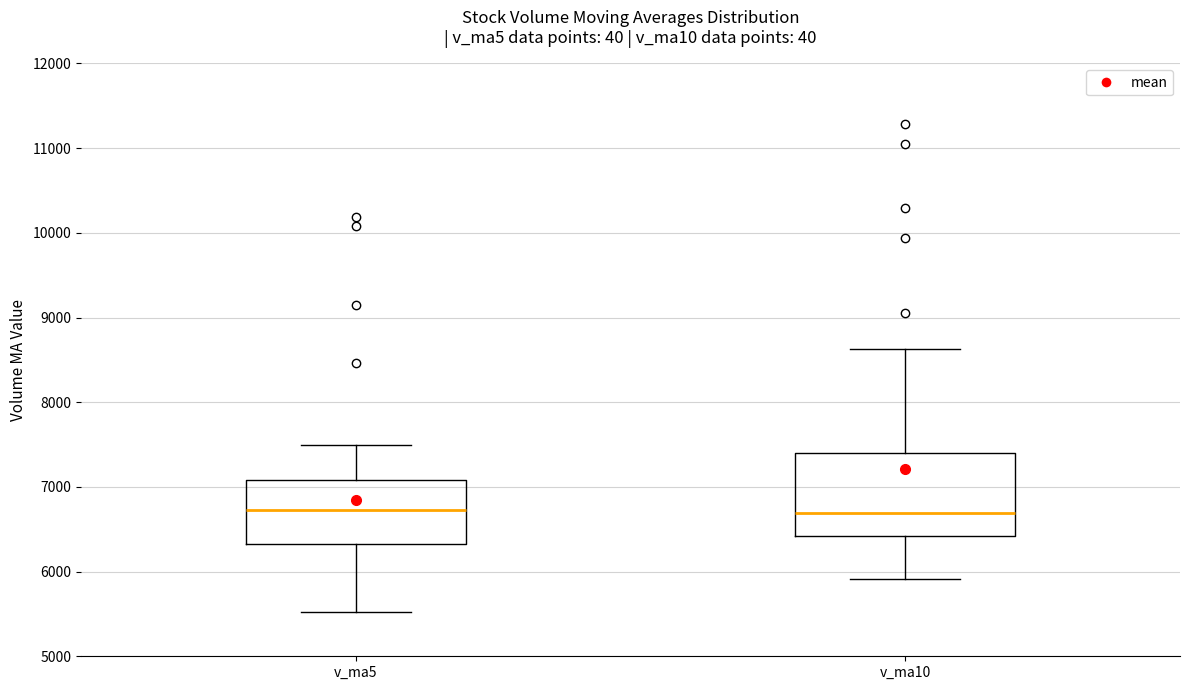

Reading left to right, transcribe this box plot: for each box, give where its median line is, the range the box spans, and where its two whiskers end, as read against the y-axis. The values are not printed on the chart, so give them approximately, as read against the axis.

v_ma5: median 6700, box 6300 to 7100, whiskers 5500 to 7500
v_ma10: median 6700, box 6400 to 7400, whiskers 5900 to 8600